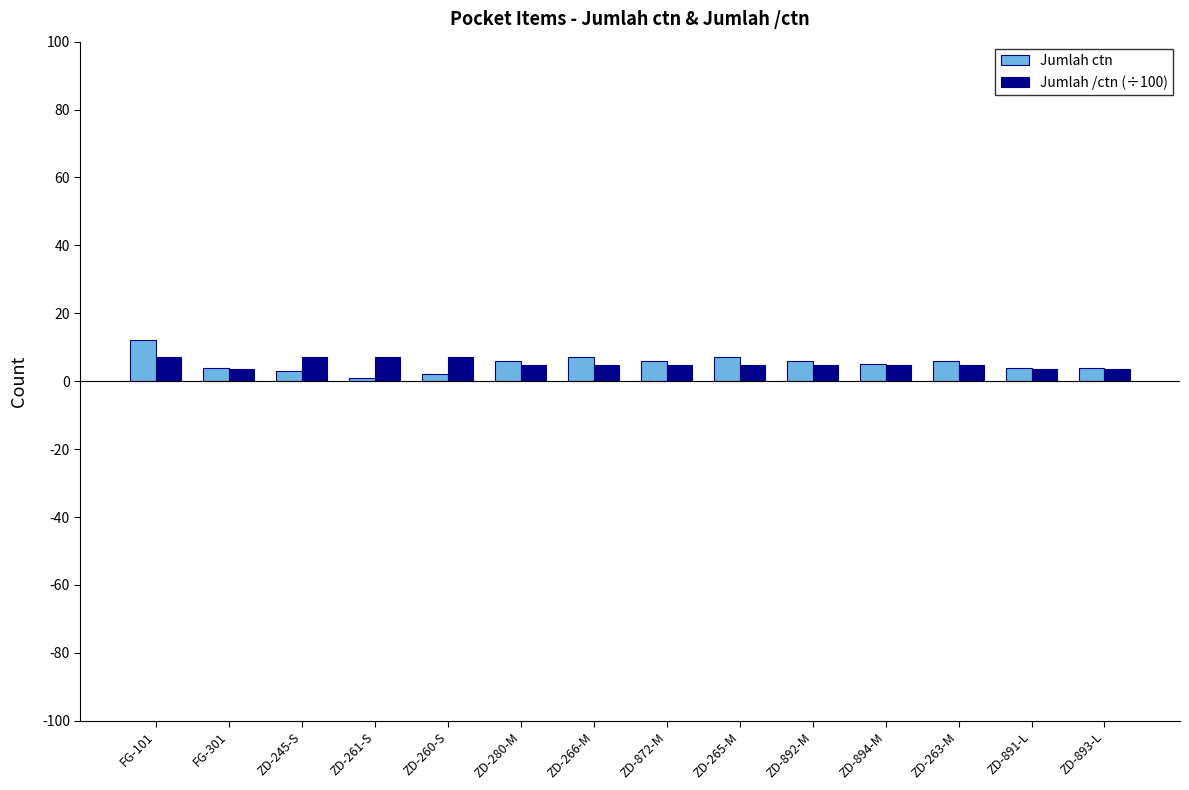

At which label does Jumlah ctn reach its peak?

FG-101